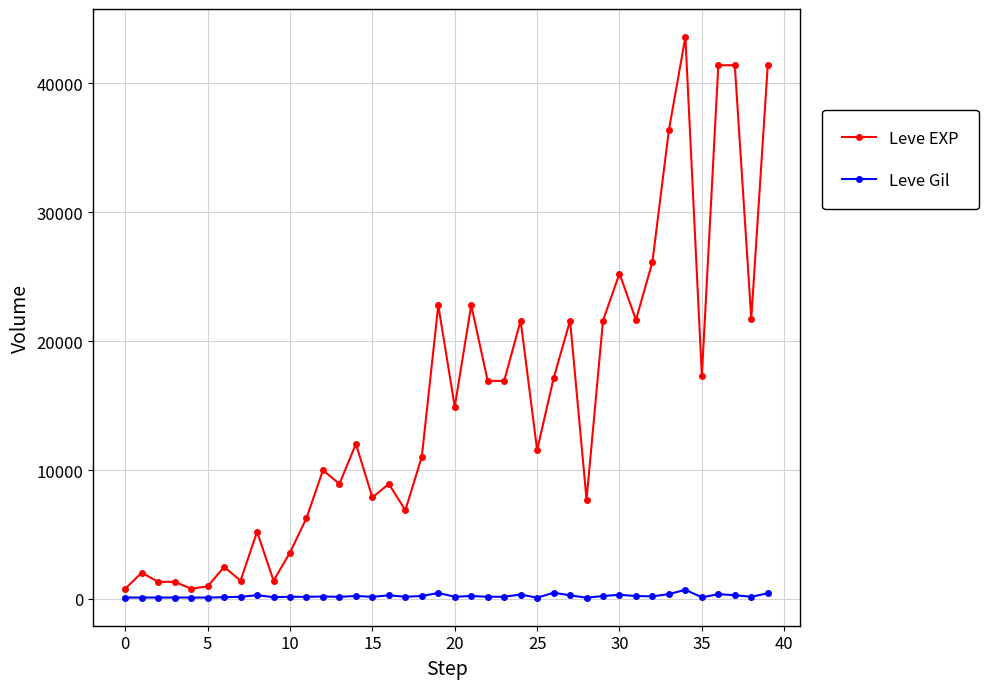

Which series has the largest total across all categories?

Leve EXP